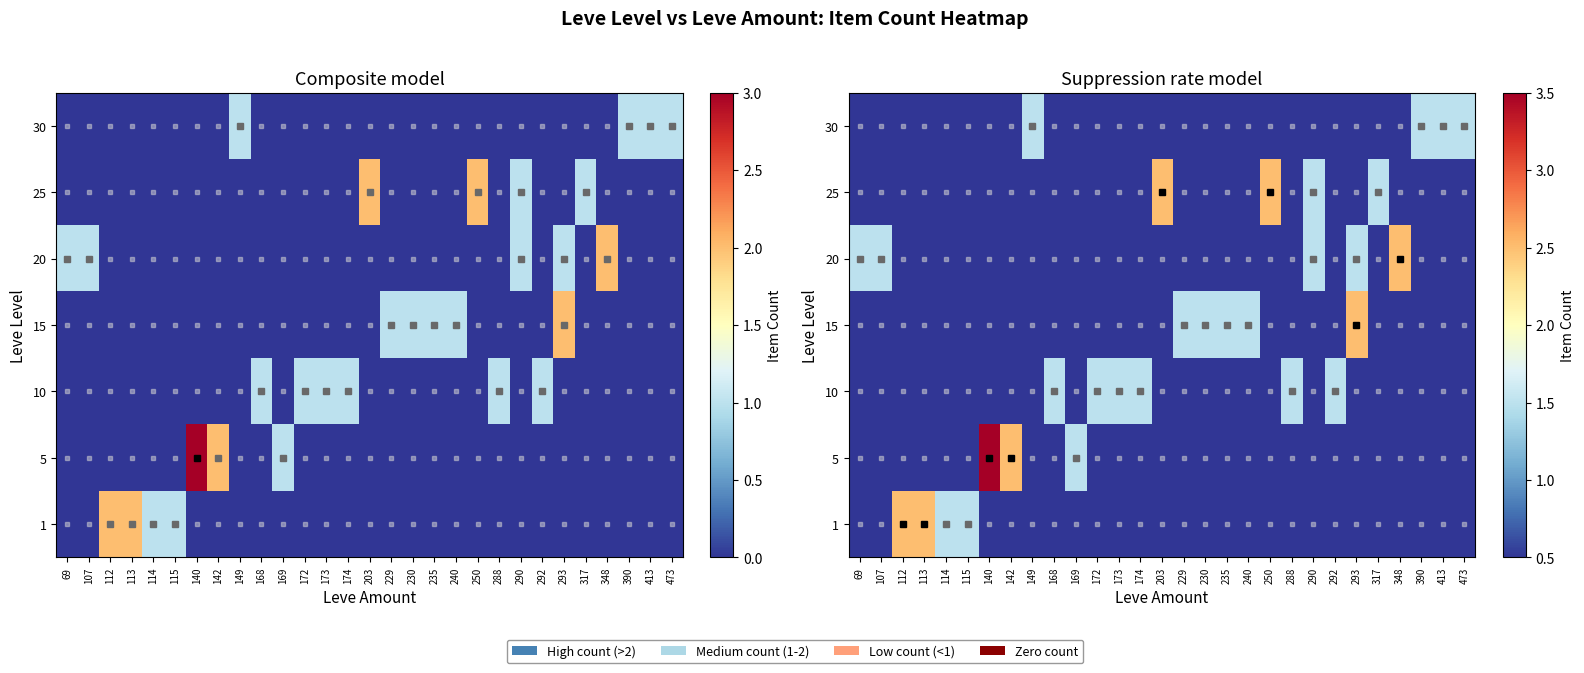

List the labels in order of row_1 value, largest first.

140, 142, 169, 69, 107, 112, 113, 114, 115, 149, 168, 172, 173, 174, 203, 229, 230, 235, 240, 250, 288, 290, 292, 293, 317, 348, 390, 413, 473